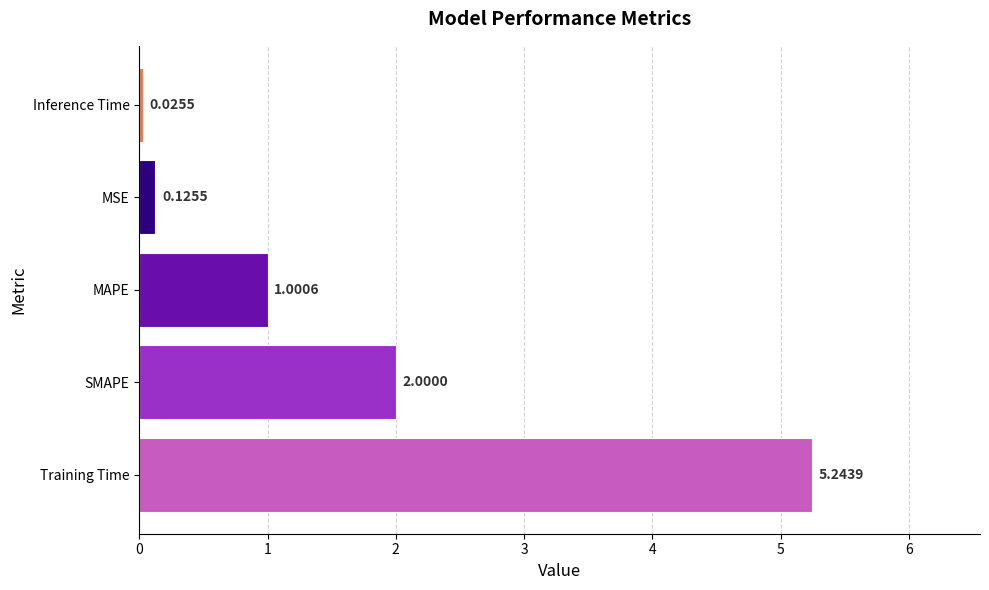

How many series are shown in this chart?

1